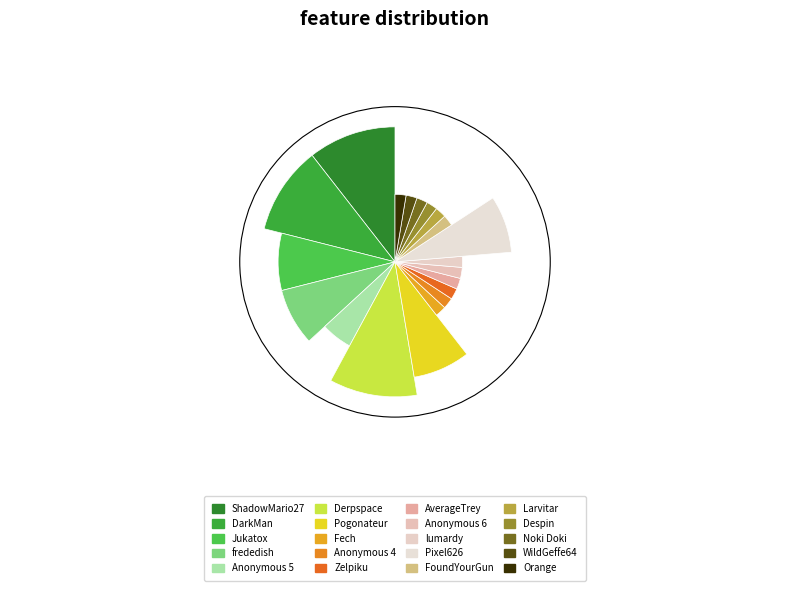

To the nearest percent, what percentage of the pie is FoundYourGun?

3%